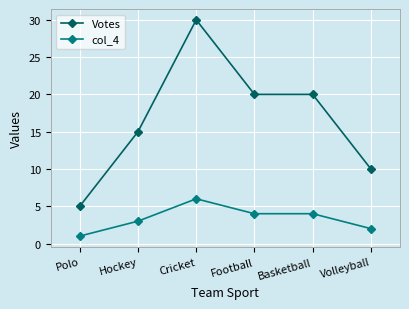

What is the difference between the highest and lowest values at Hockey?

12